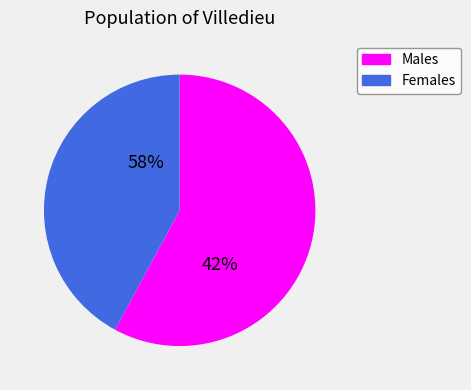

Does 5 represent more than half of the total?

No